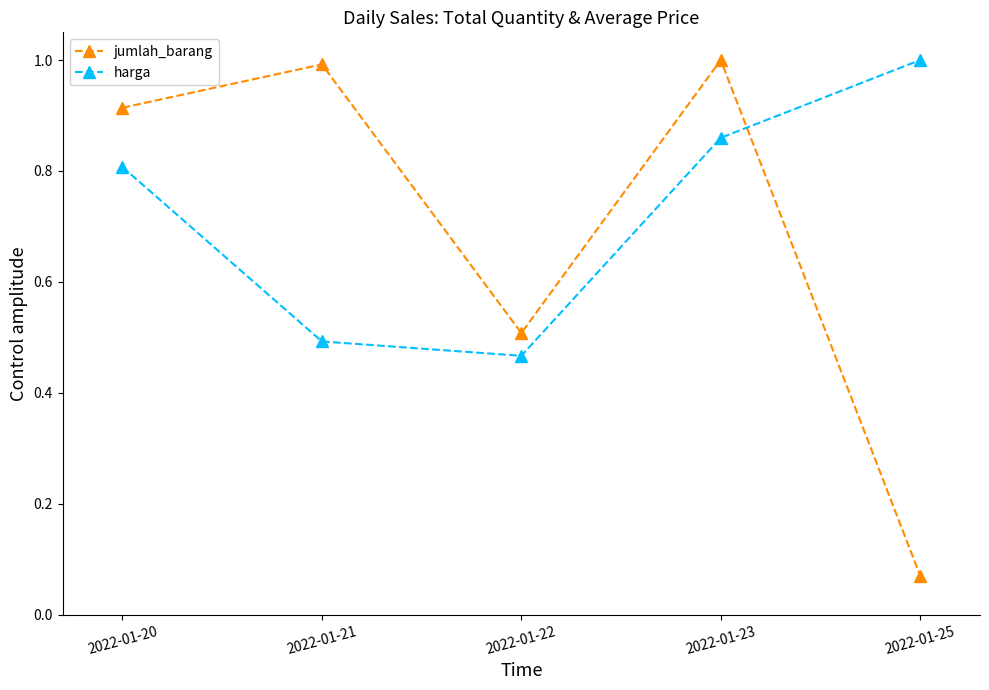

Rank the series at 2022-01-20 from highest to lowest value.

jumlah_barang, harga